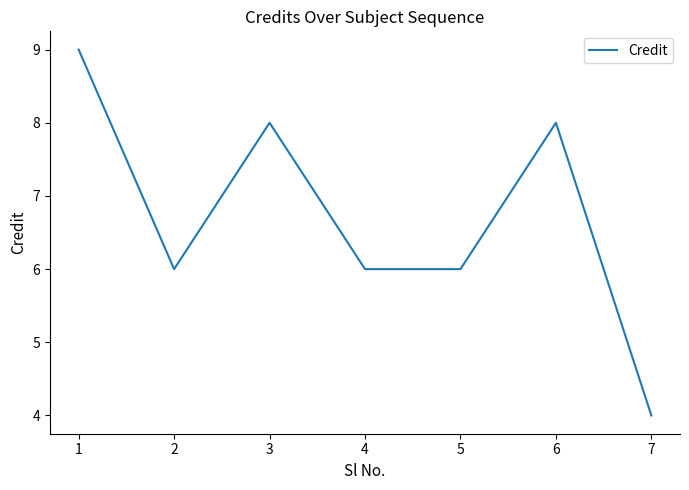

What is the average value?

7